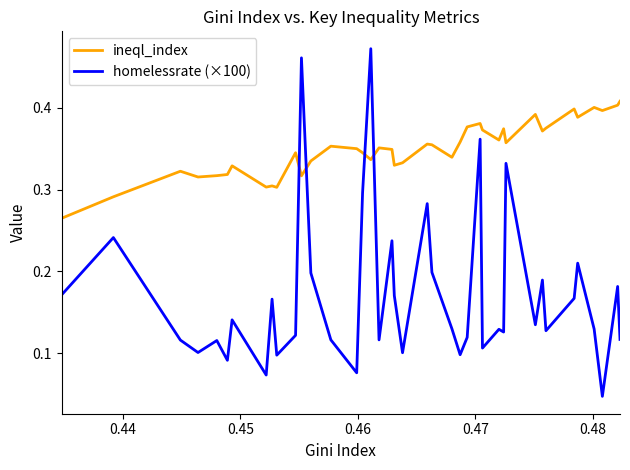

How many lines are shown in the chart?

2